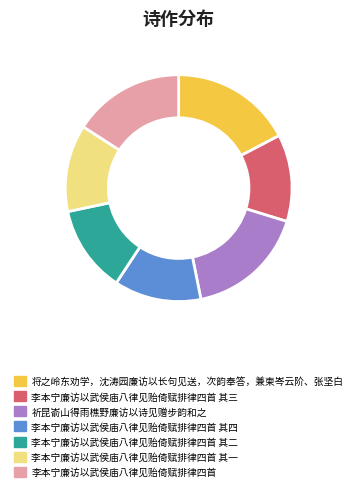

Is the sum of 李本宁廉访以武侯庙八律见贻倚赋排律四首 其一 and 李本宁廉访以武侯庙八律见贻倚赋排律四首 其二 greater than half?

No